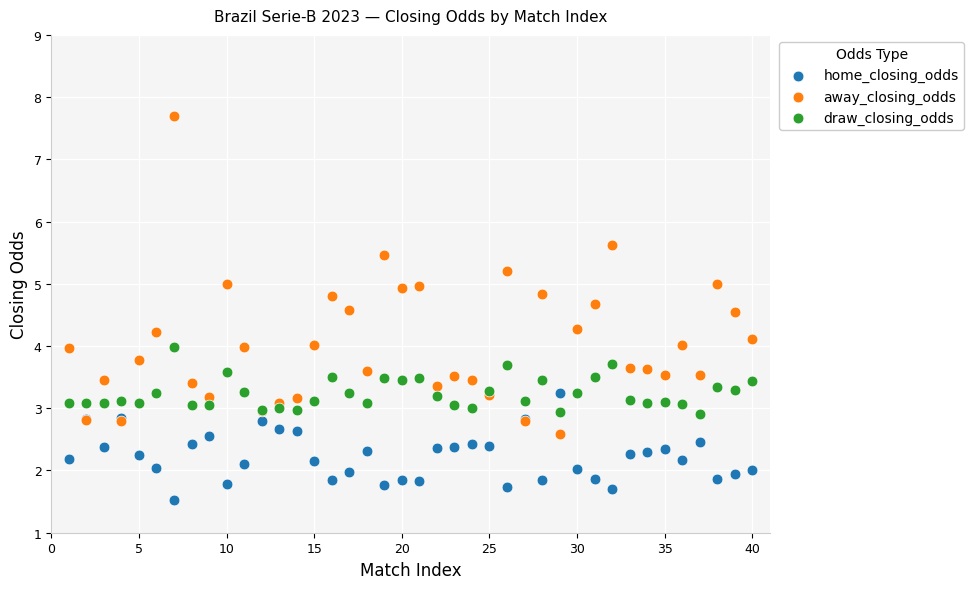

Which series reaches the minimum Y coordinate?

home_closing_odds